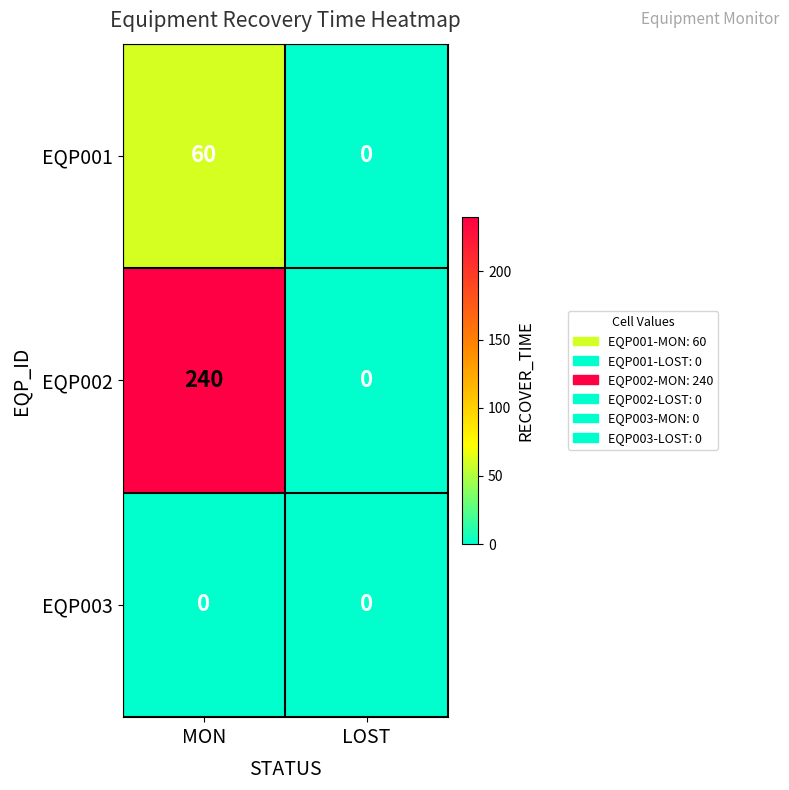

List the labels in order of EQP001 value, smallest first.

LOST, MON